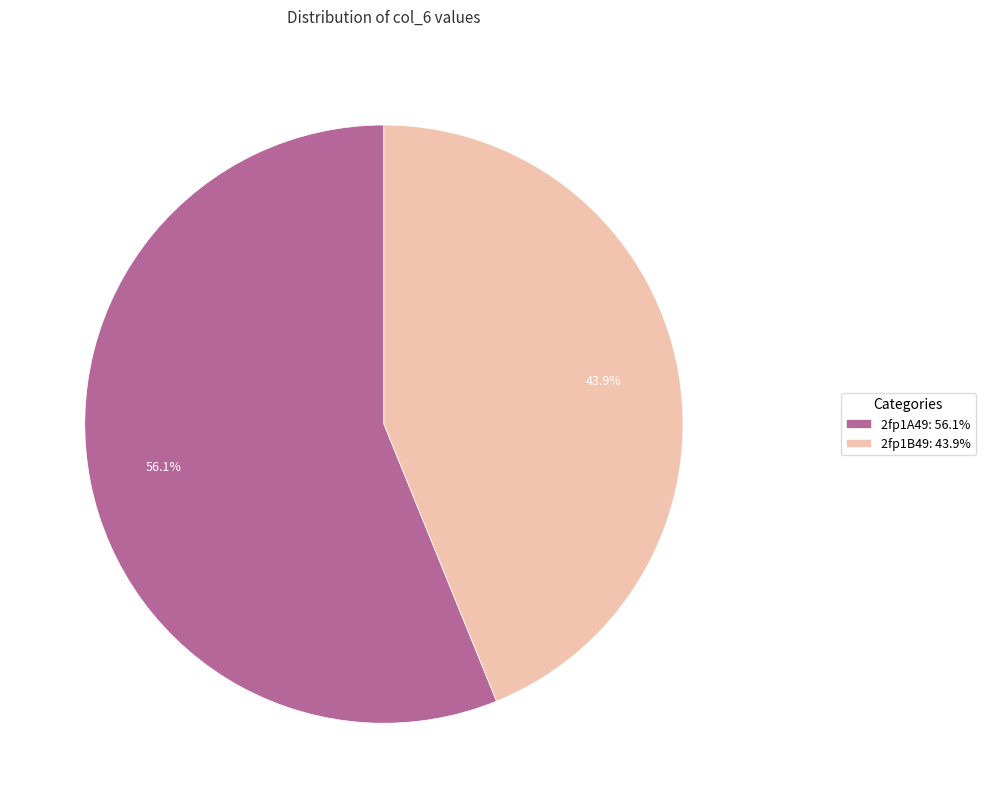

How many slices are in this pie chart?

2